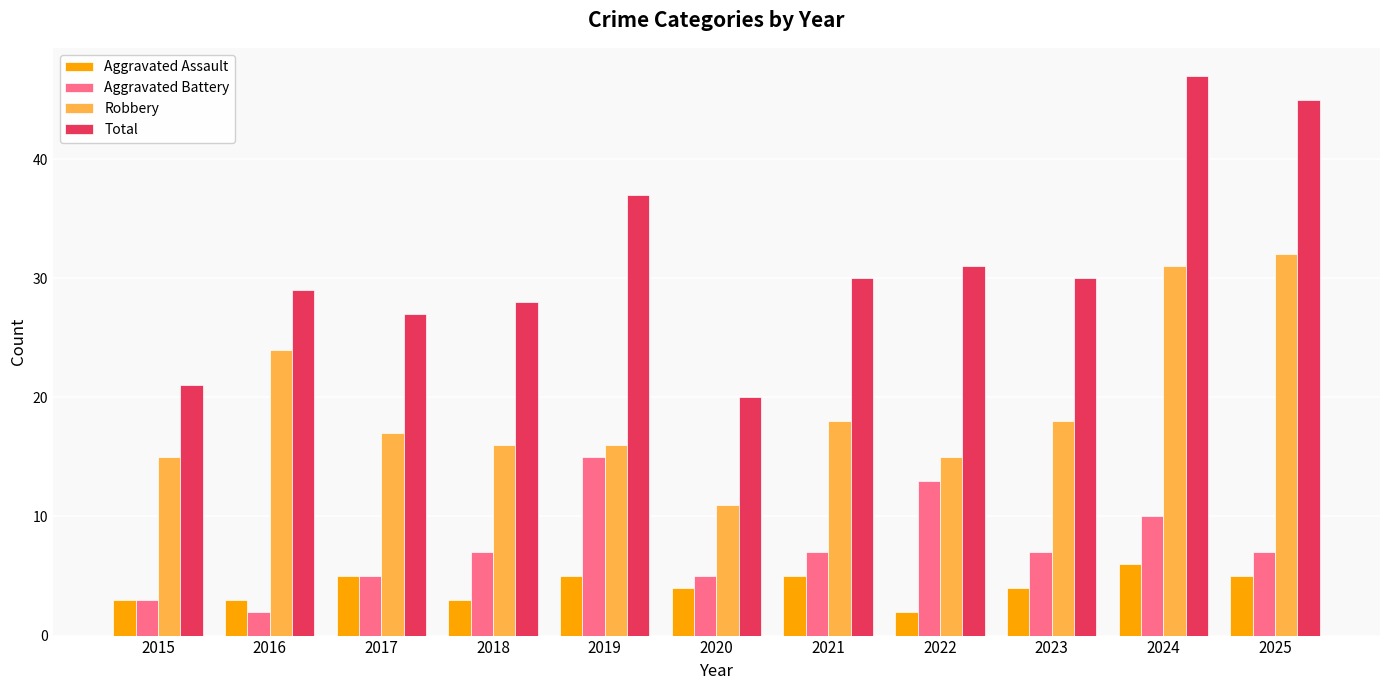

Between 2015 and 2017, which series saw the biggest shift?

Total